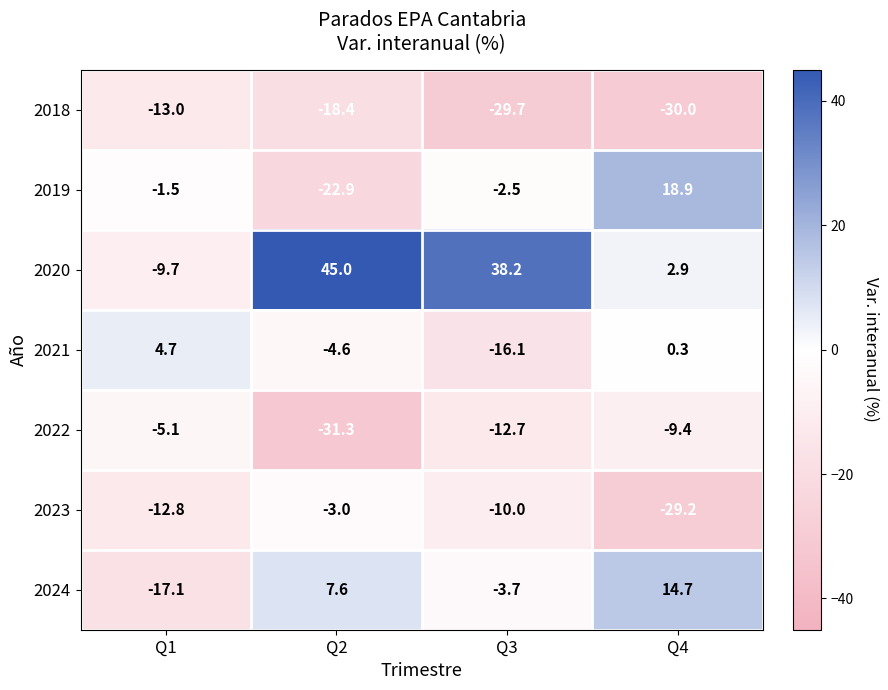

What is the minimum value shown in the chart?

-31.3